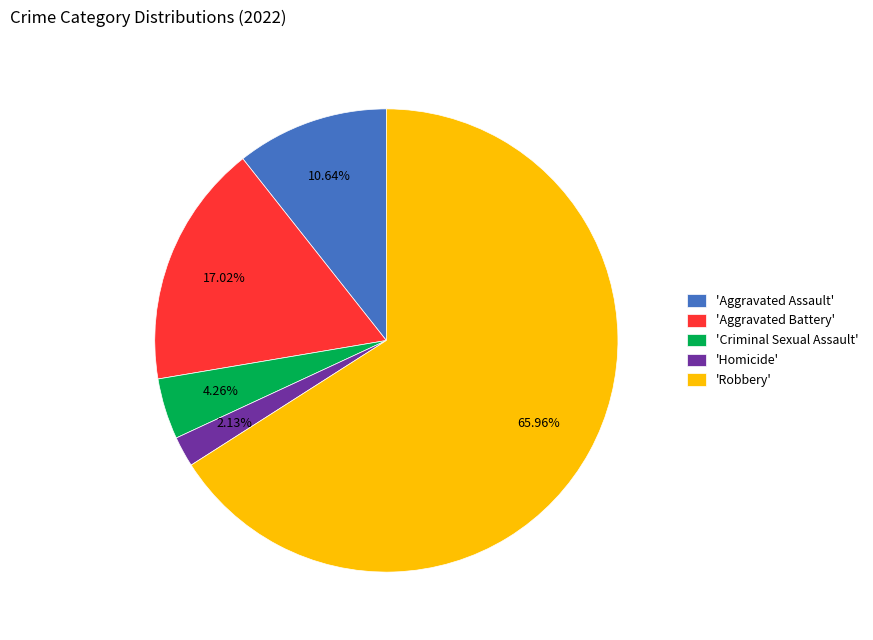

Does 'Criminal Sexual Assault' represent more than half of the total?

No